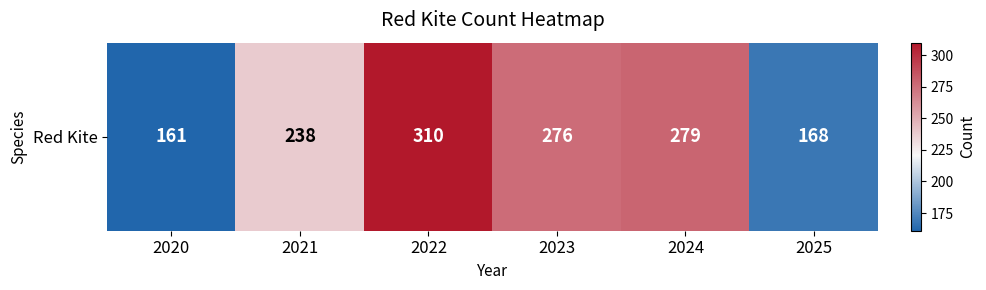

True or false: the data shows 161 at 2020.

True